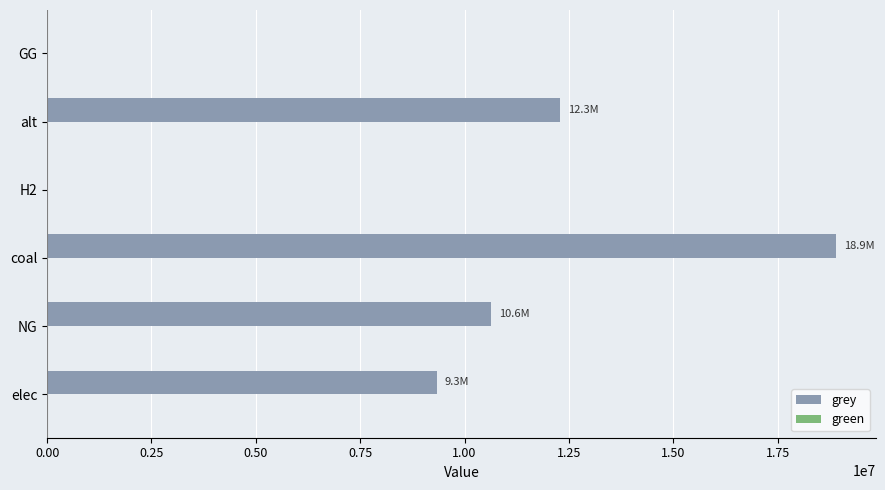

Which label corresponds to the largest value in the chart?

coal